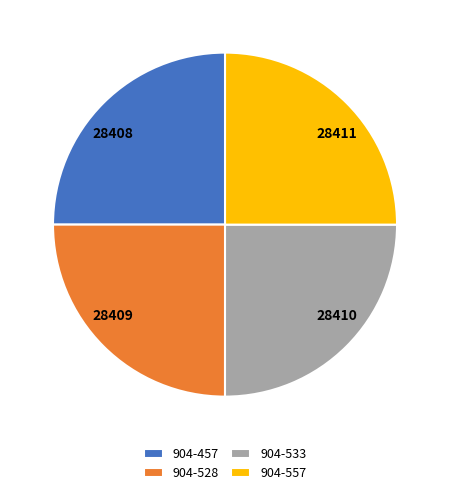

Does 28411 represent more than half of the total?

No